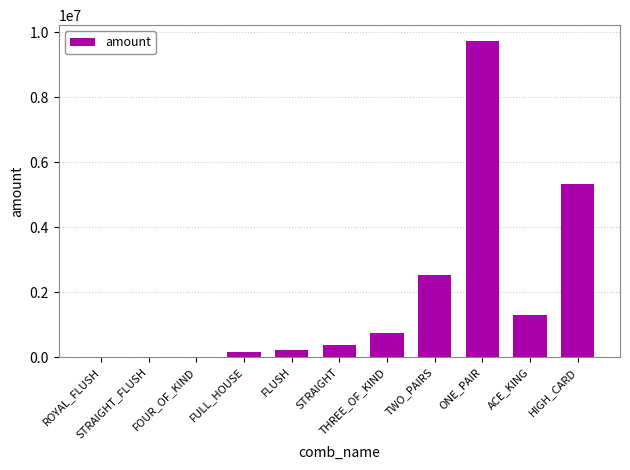

How many distinct data groups are displayed?

1